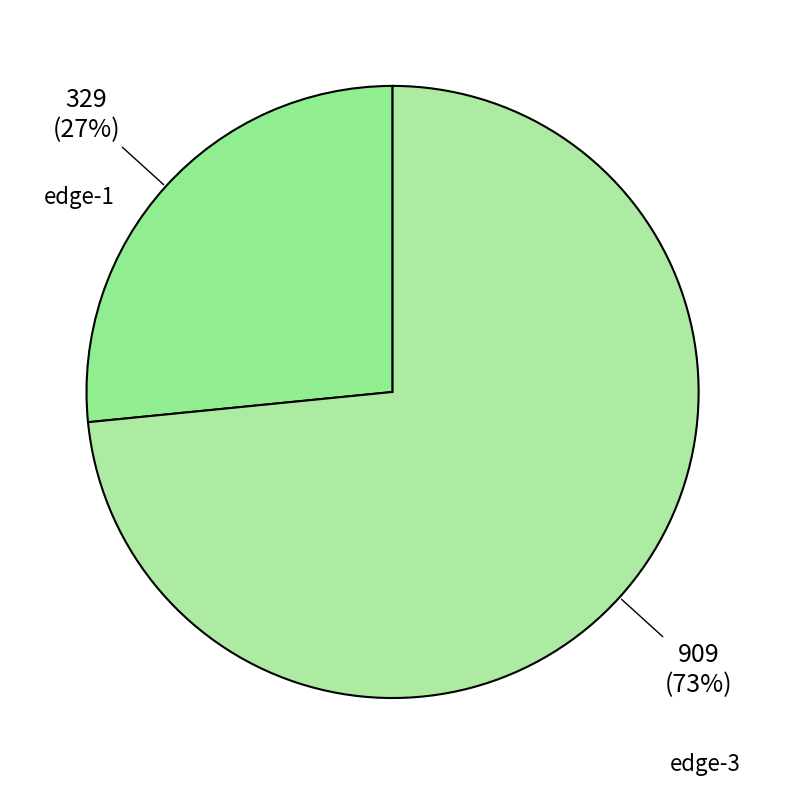

Count the number of slices in the pie.

2